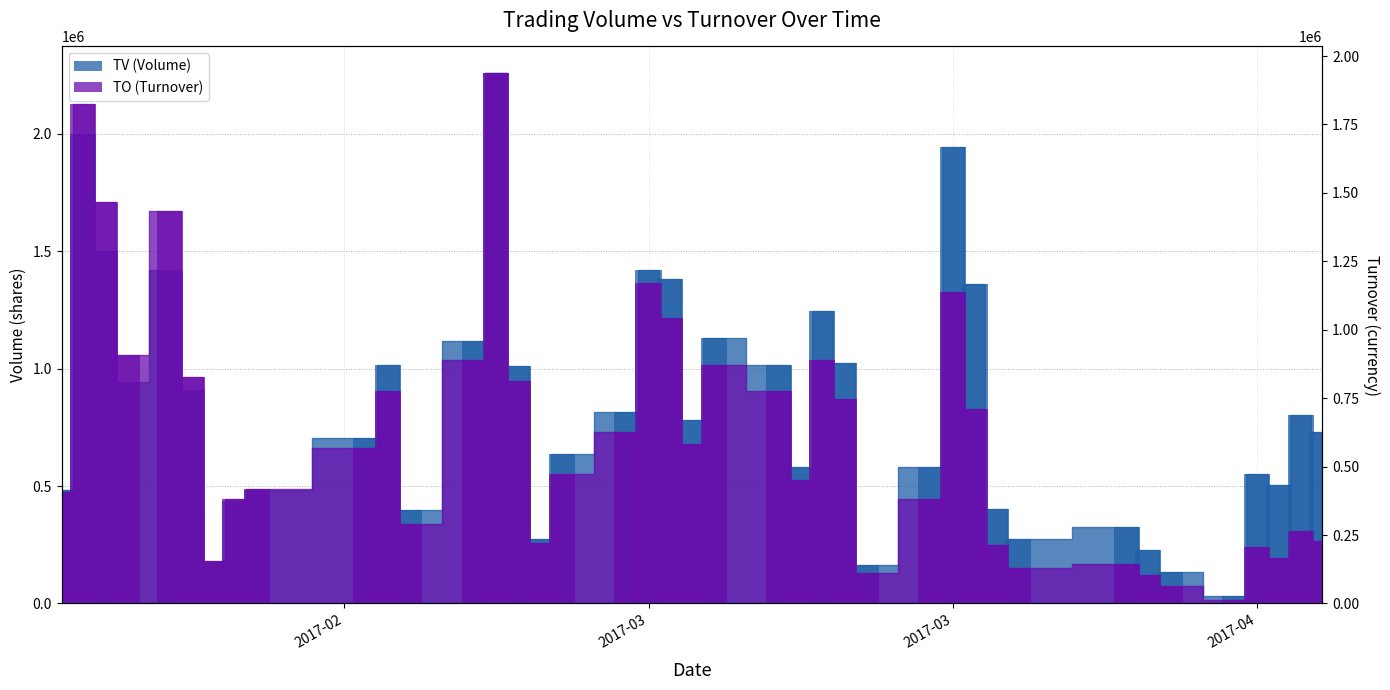

Rank the series by their maximum value, from lowest to highest.

TO (bar), TV (bar)